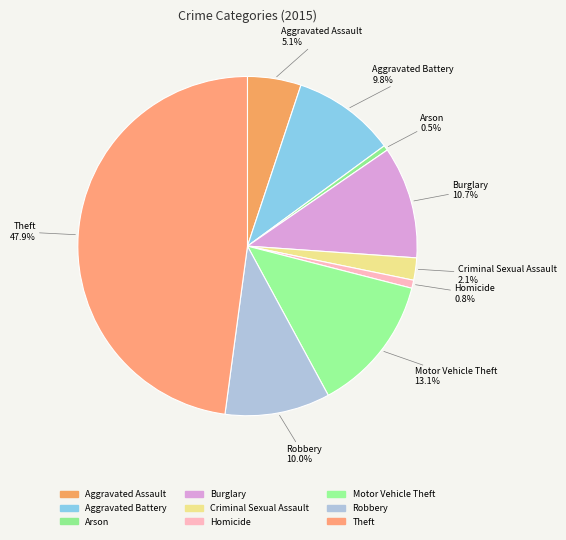

How many segments does this pie chart have?

9